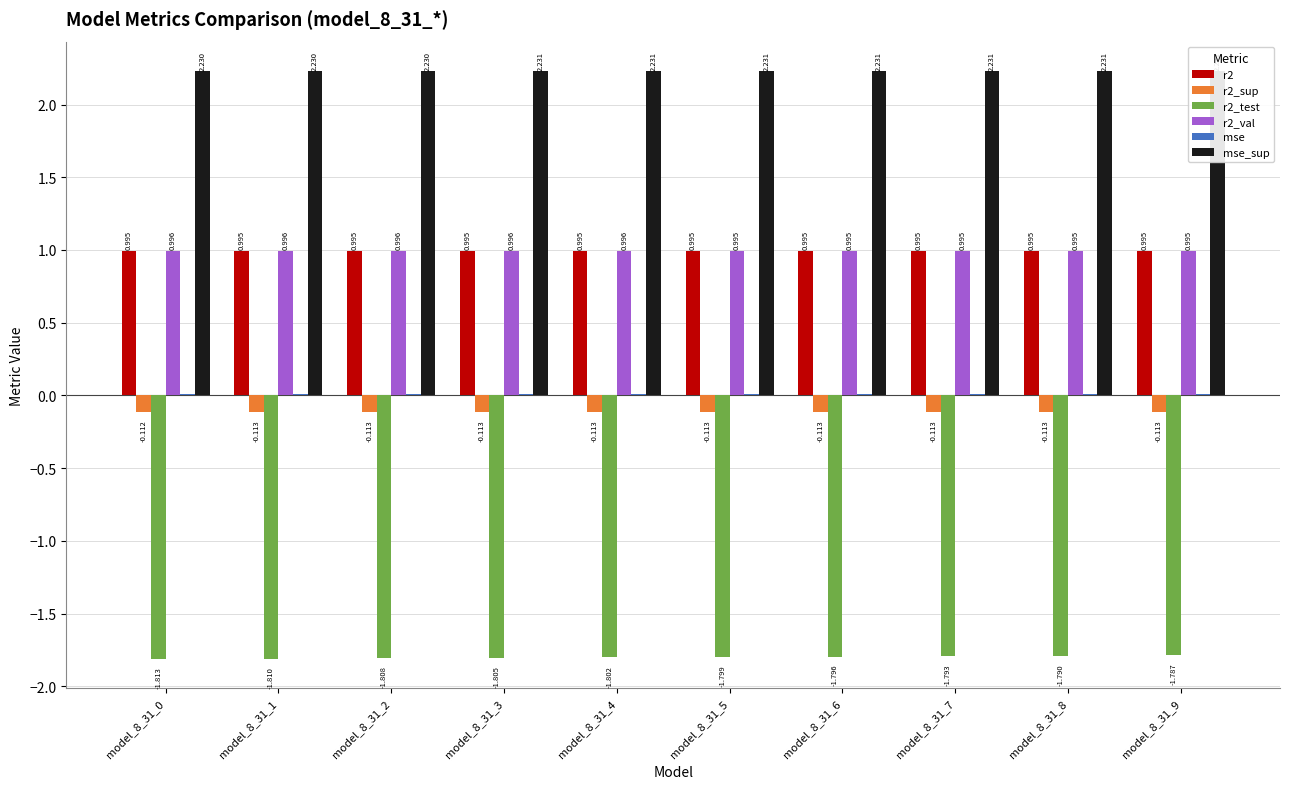

How many bars are there in total?

60